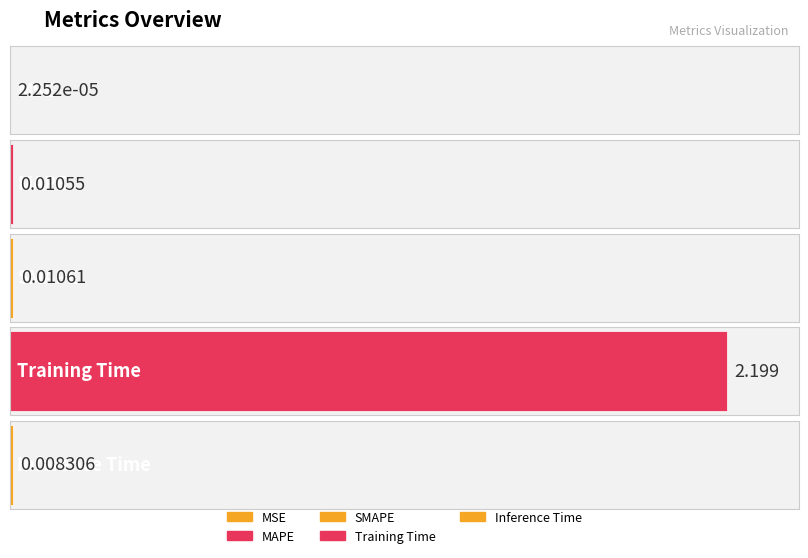

The value at MAPE is 0.0. True or false?

True